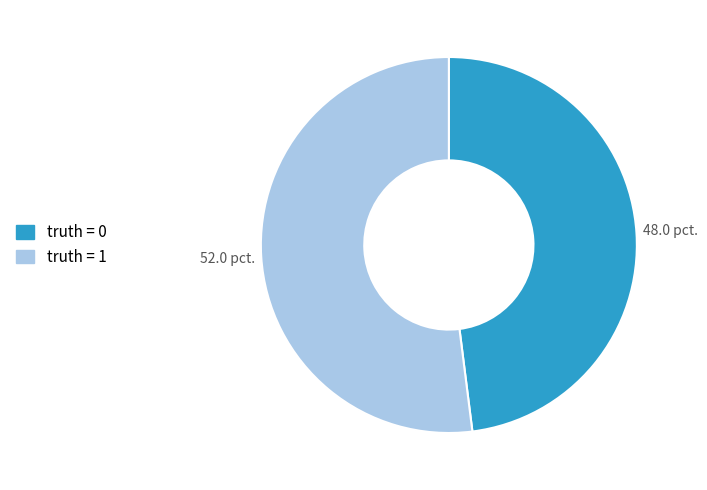

Is it true that truth = 0 is 43% of the pie?

False